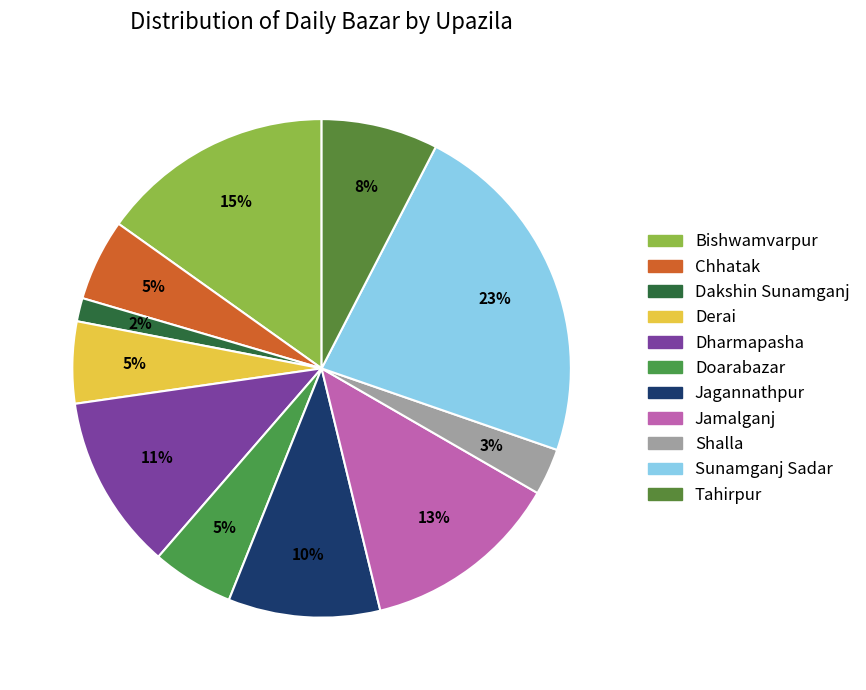

What is the largest slice in the pie chart?

Sunamganj Sadar